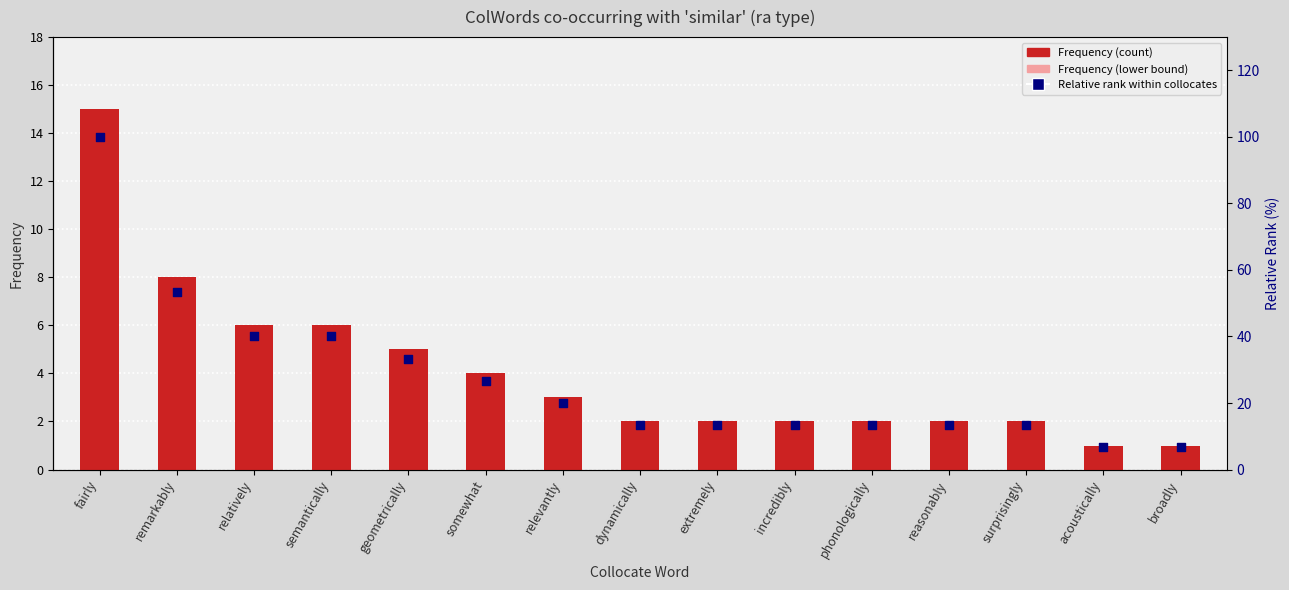

Is the value of Frequency at incredibly greater than the value of Frequency (lower bound) at remarkably?

No